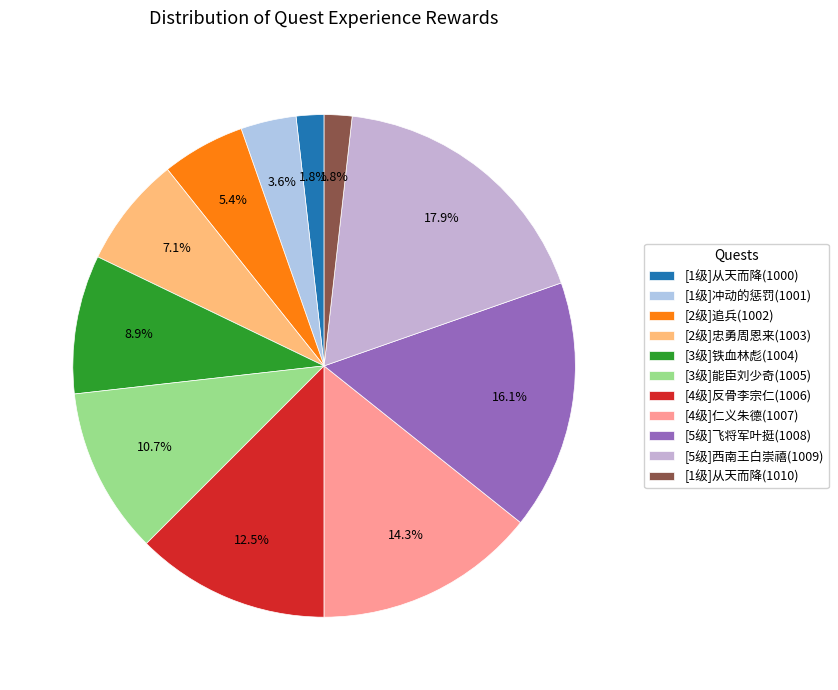

What is the ratio of the value at [4级]反骨李宗仁(1006) to the value at [3级]铁血林彪(1004)?

1.4